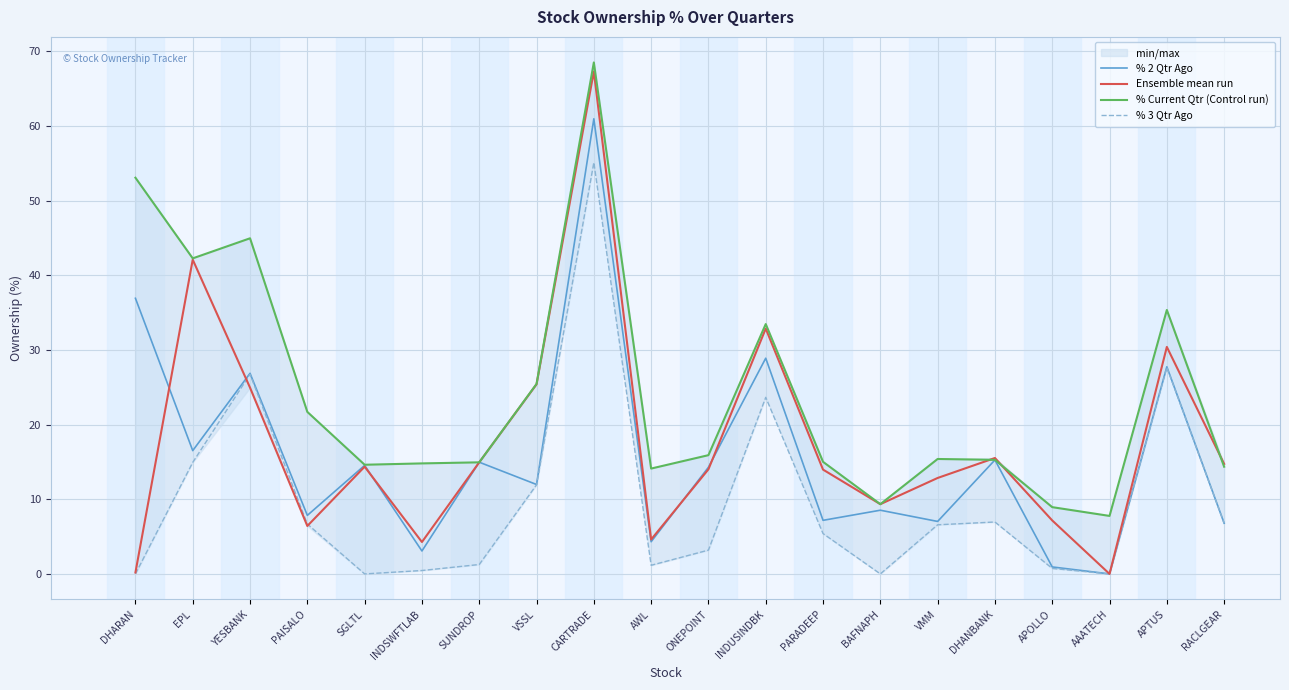

Which label corresponds to the largest value in the chart?

CARTRADE